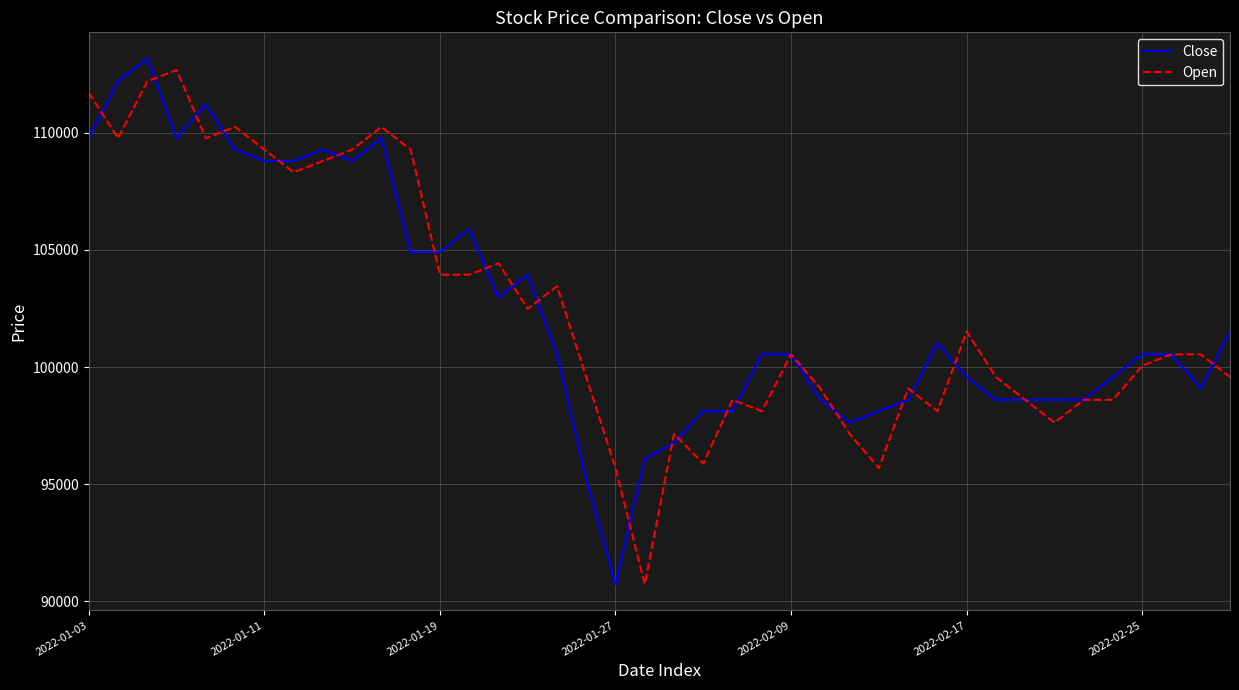

What is the minimum value shown in the chart?

90731